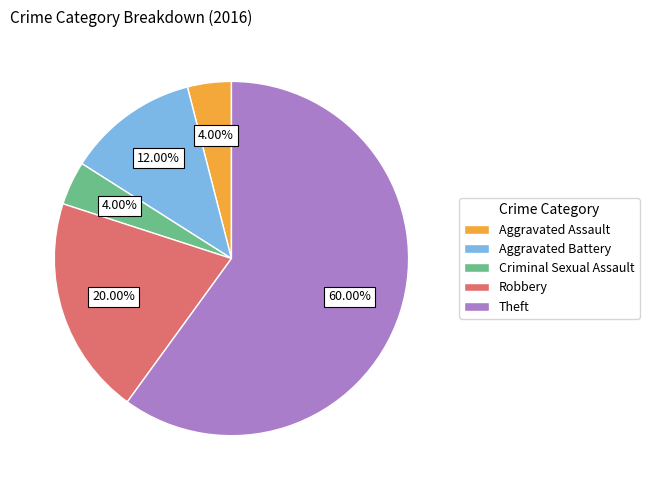

Which has a higher value, Robbery or Theft?

Theft